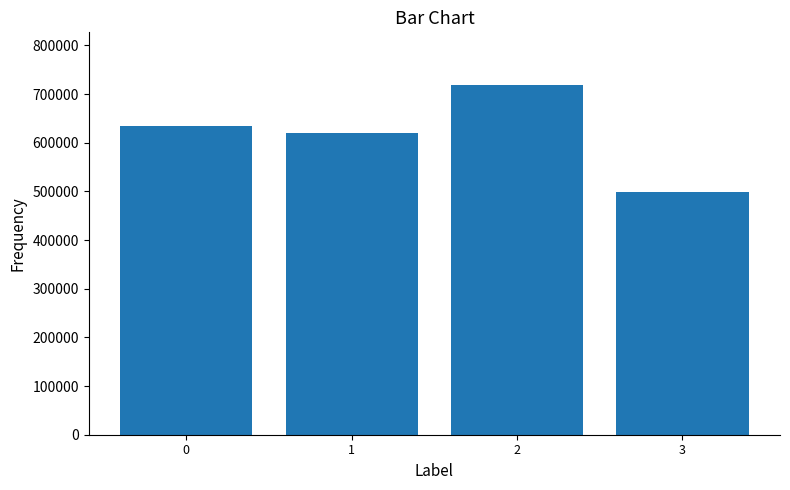

What is the approximate value at 3, to the nearest 50?

498450